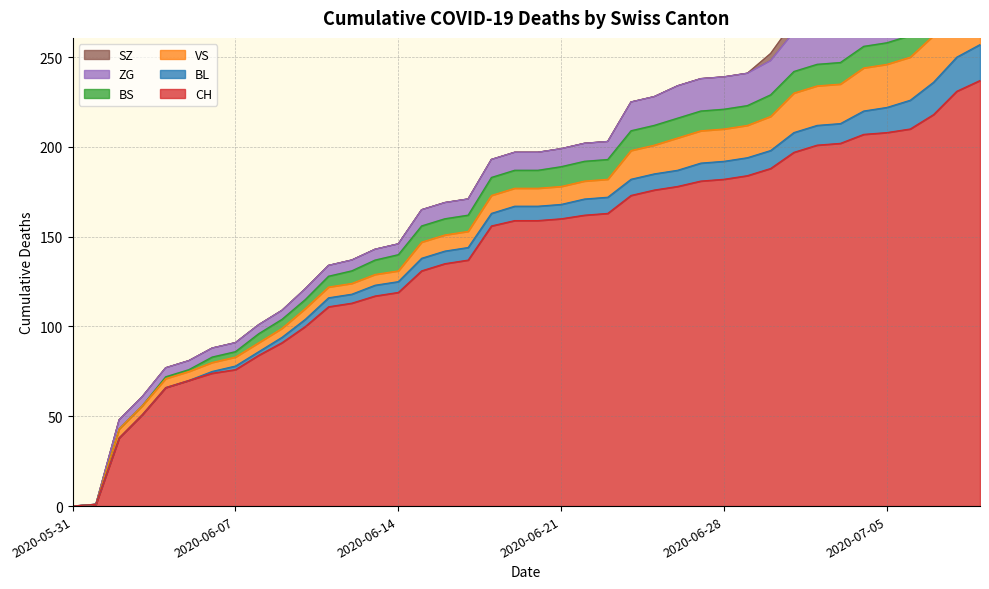

How many categories are shown in the chart?

40